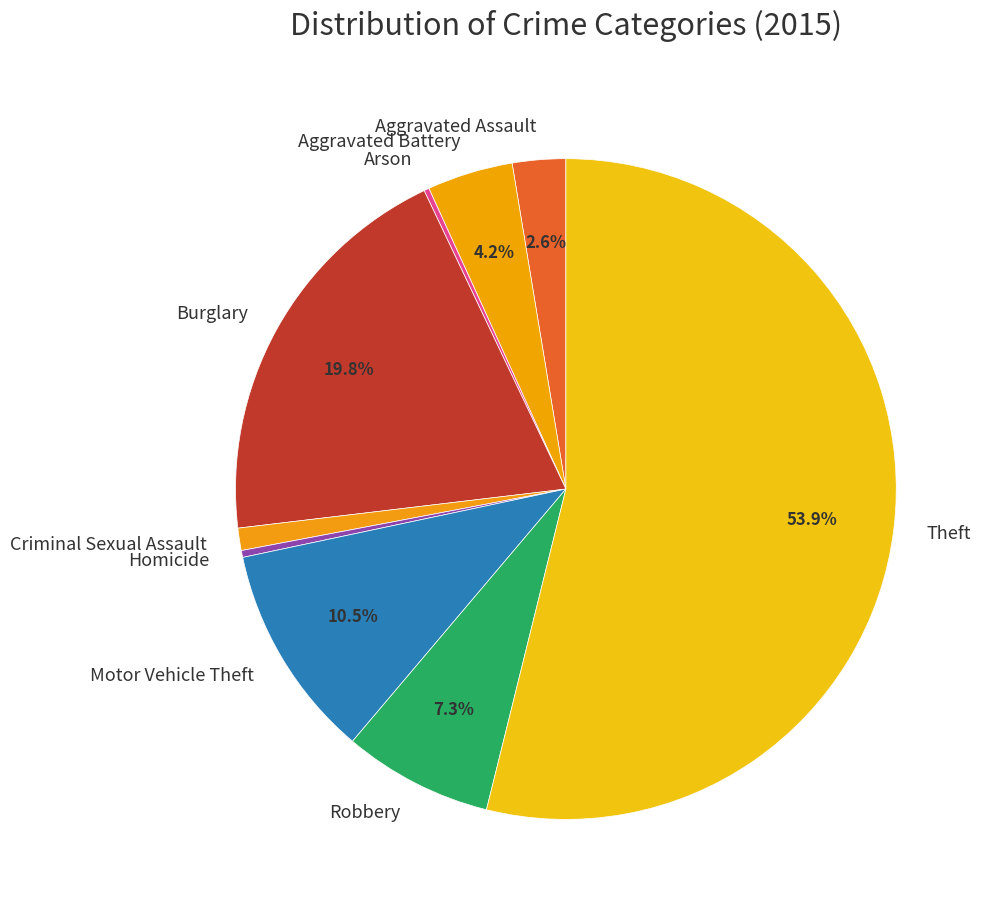

Which category has the biggest portion of the pie?

Theft